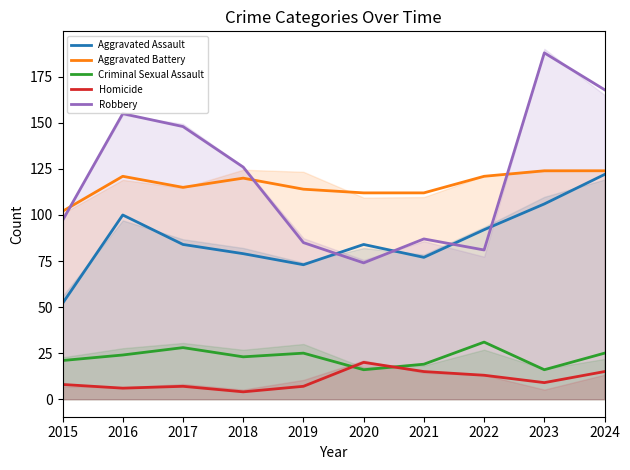

How many interior local valleys does the Aggravated Battery series have?

1